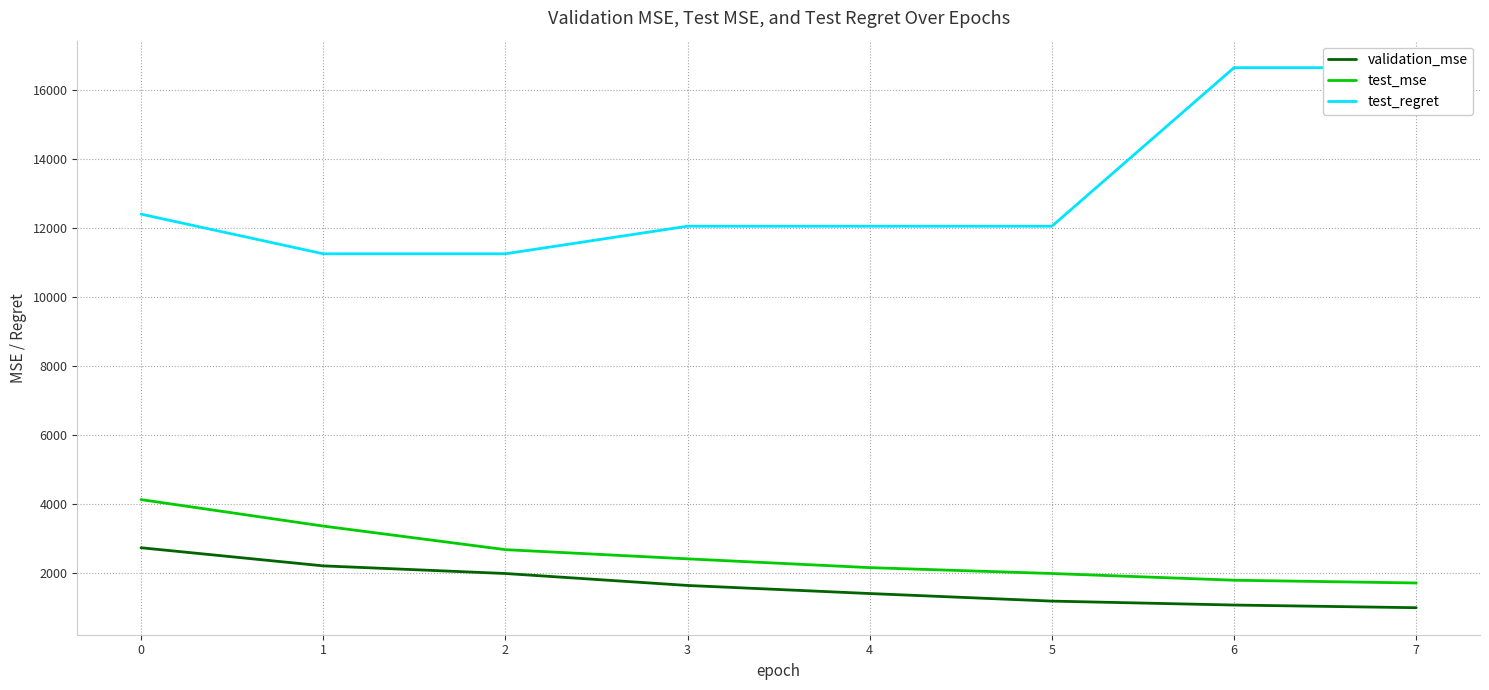

Reading right to left, list all the values displayed in this chart.

validation_mse: 979.9	1057.8	1171.8	1391.6	1625.7	1972.8	2194.4	2720.1
test_mse: 1697.7	1777.8	1972.7	2143.0	2397.9	2664.7	3348.8	4117.2
test_regret: 16650.0	16650.0	12050.0	12050.0	12050.0	11250.0	11250.0	12400.0